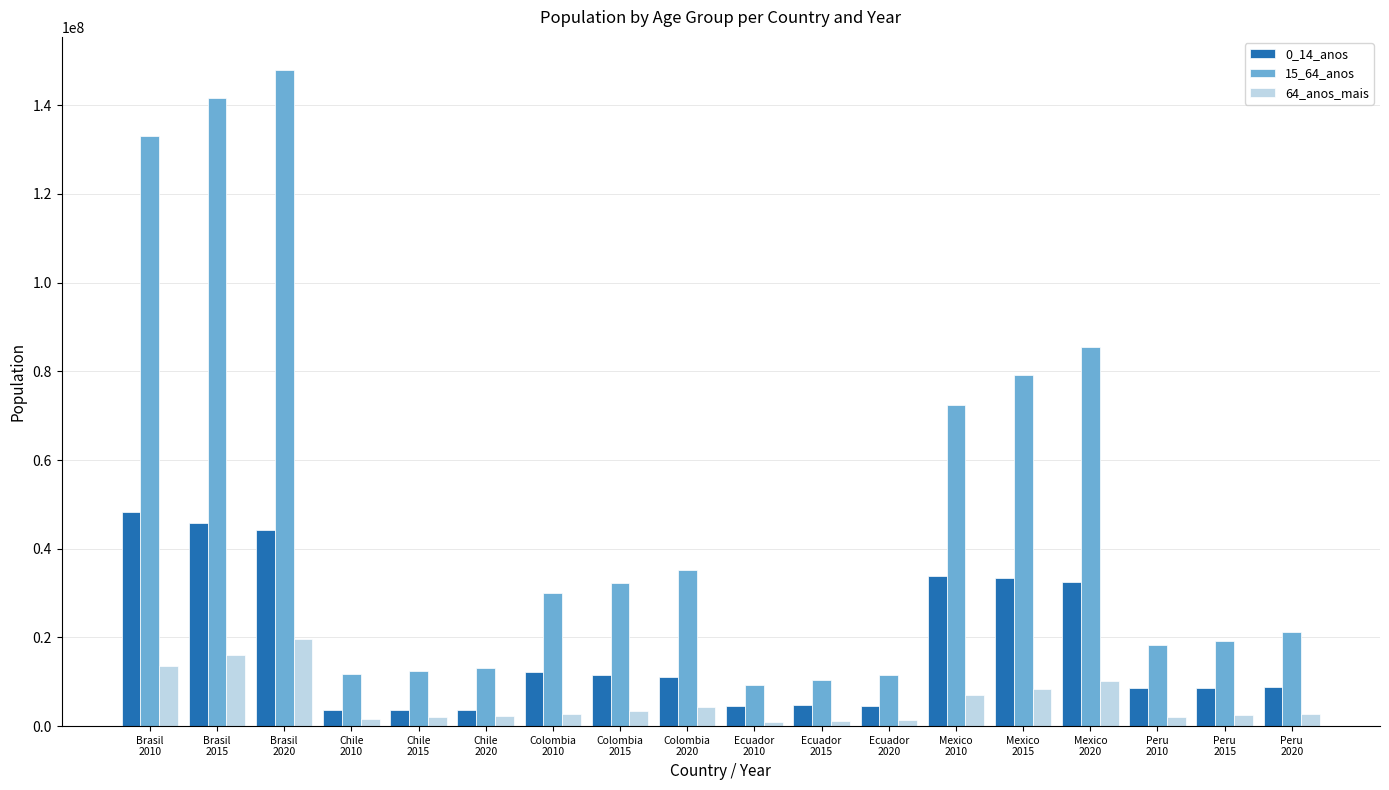

Is it true that 0_14_anos equals 3544237.1 at Chile
2020?

True